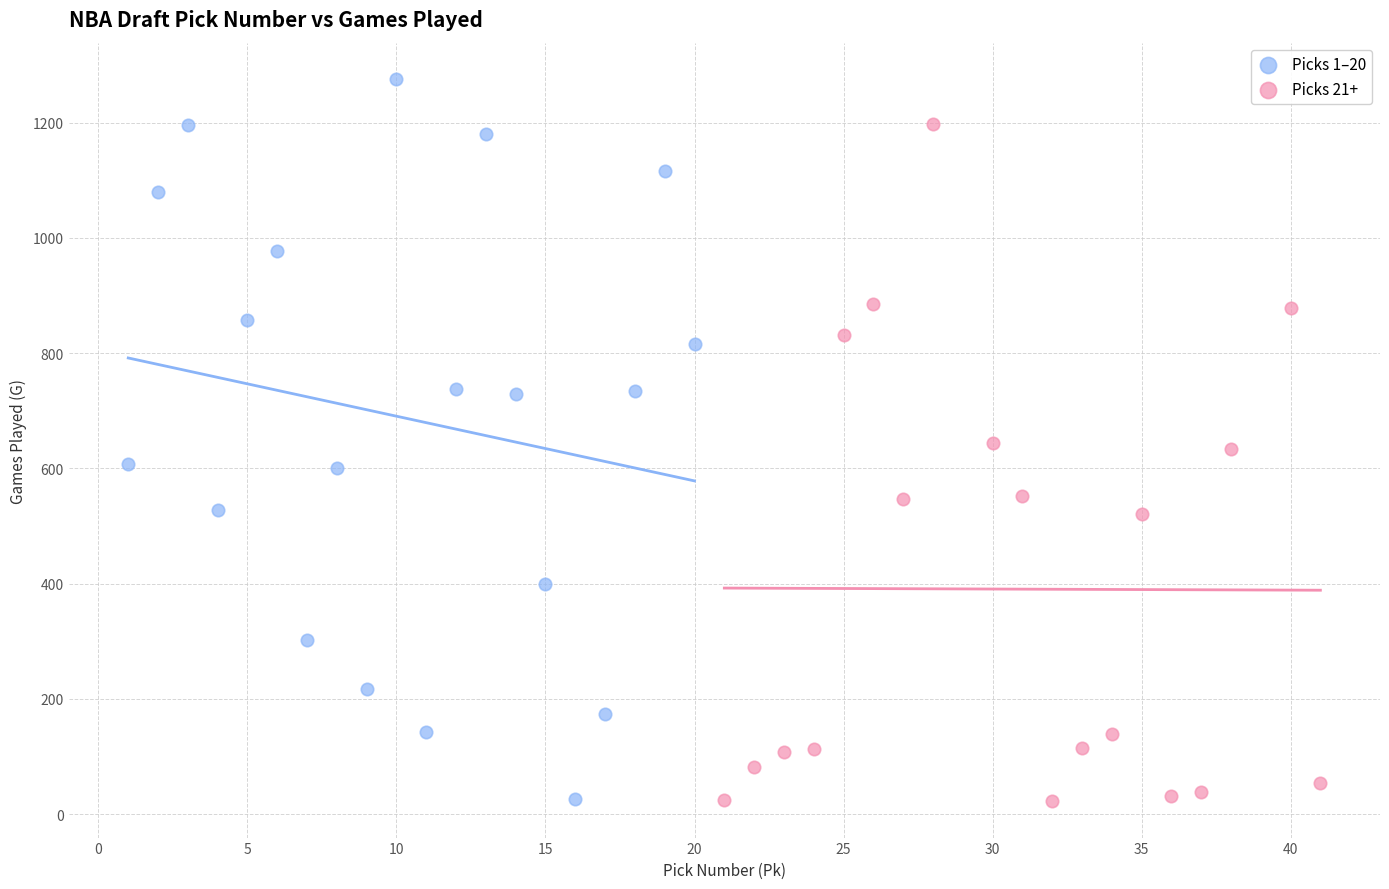

Which series contains the highest Y value?

Picks 1–20